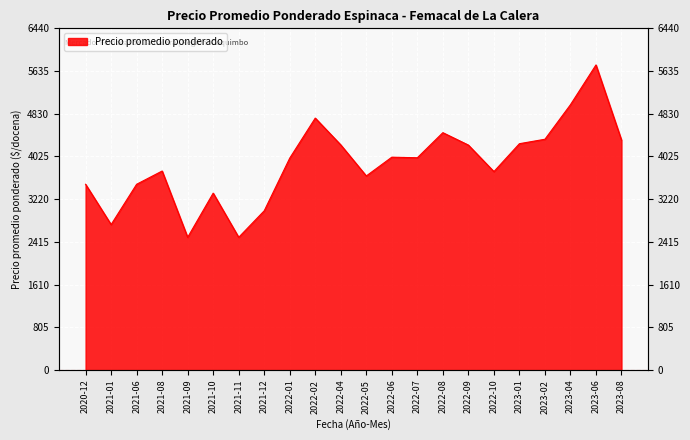

What is the smallest value displayed?

2500